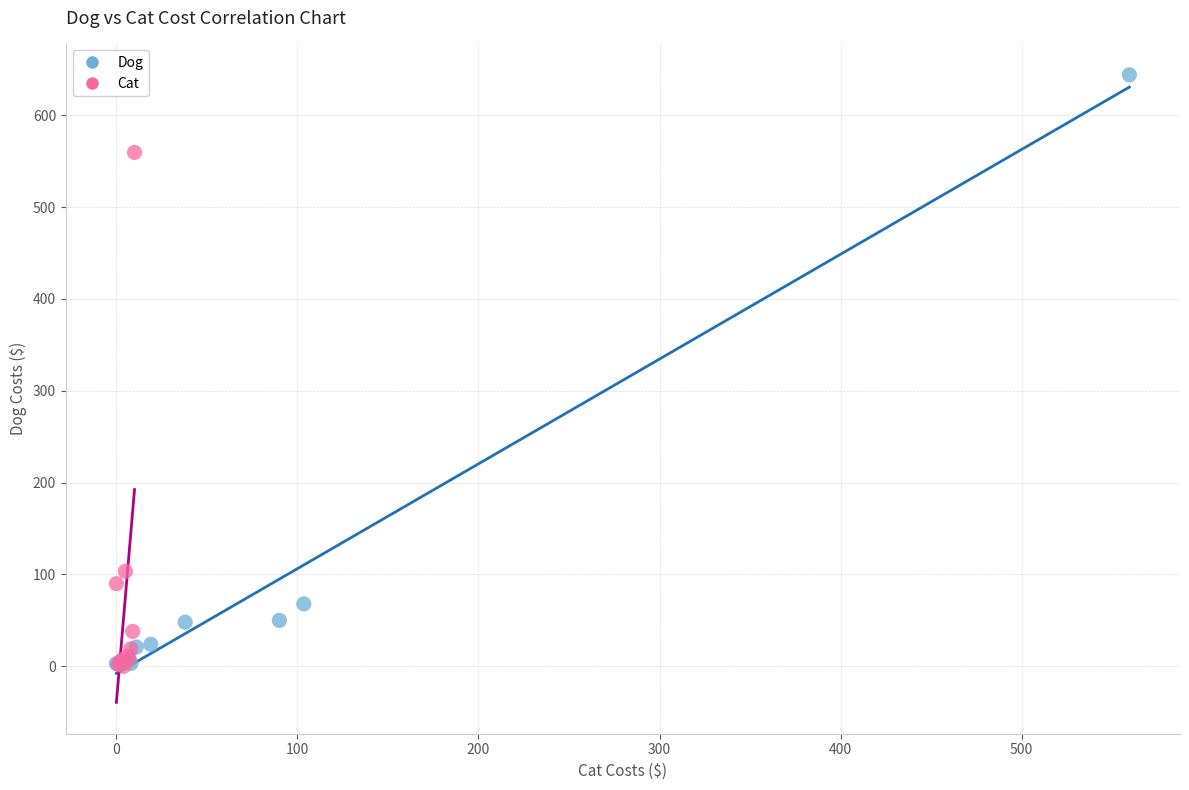

Which series has the widest spread of Y values?

Dog